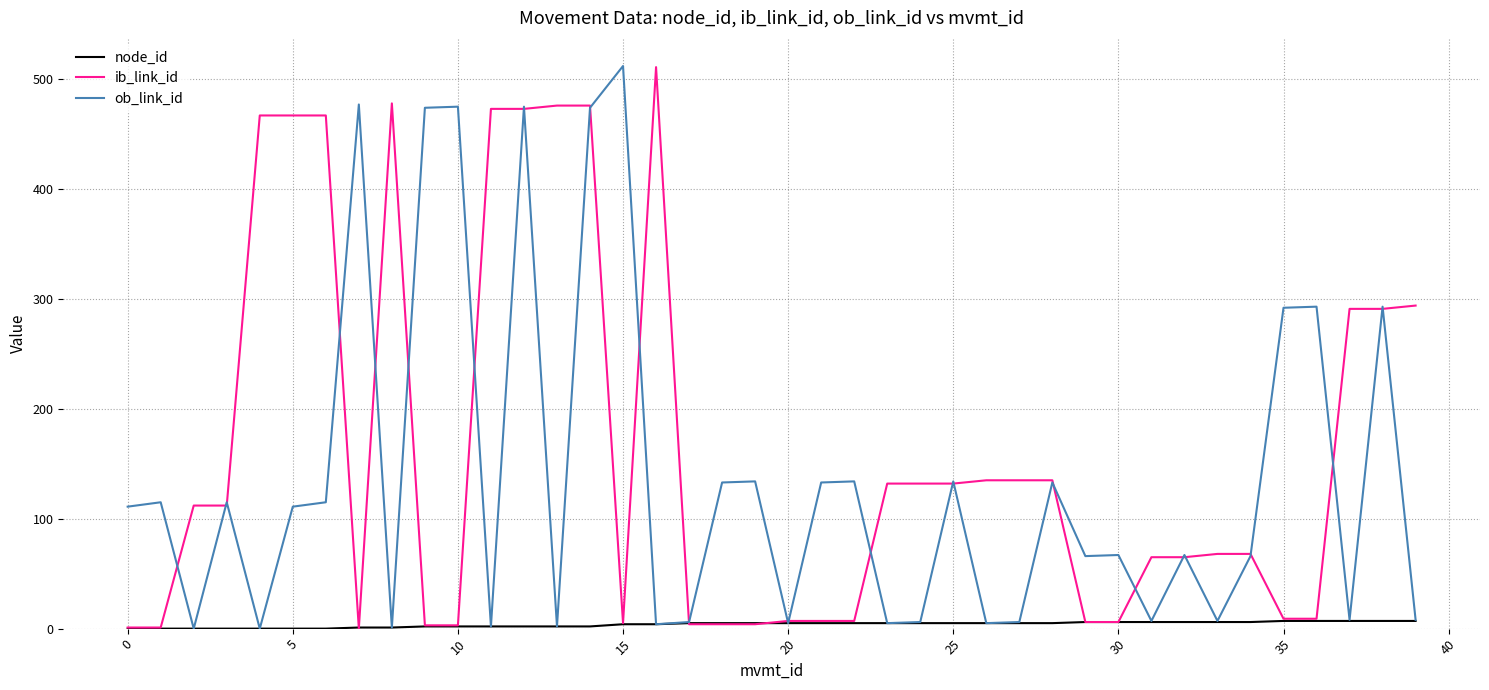

Rank the series by their average value, from highest to lowest.

ib_link_id, ob_link_id, node_id